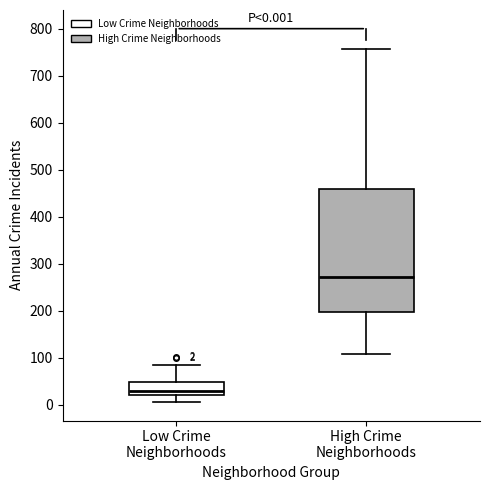

Which box is the tallest, from its lower edge to its upper edge?

High Crime Neighborhoods